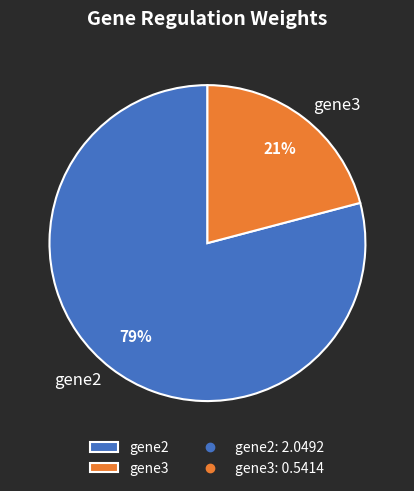

Do gene3 and gene2 together represent more than half of the pie?

Yes